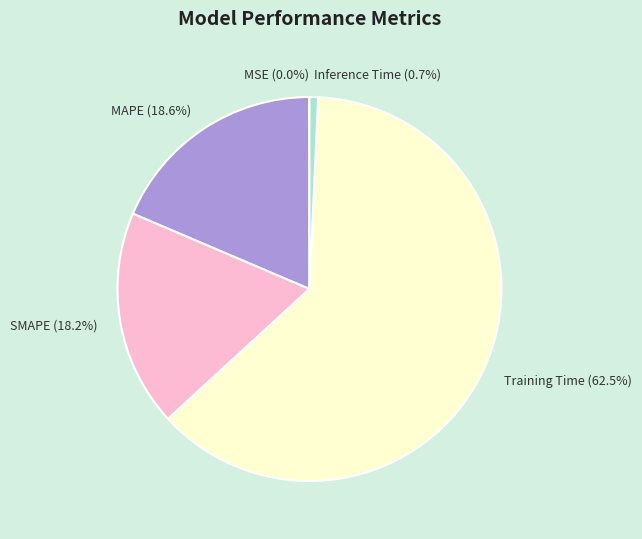

What percentage is the Inference Time slice, to the nearest percent?

1%